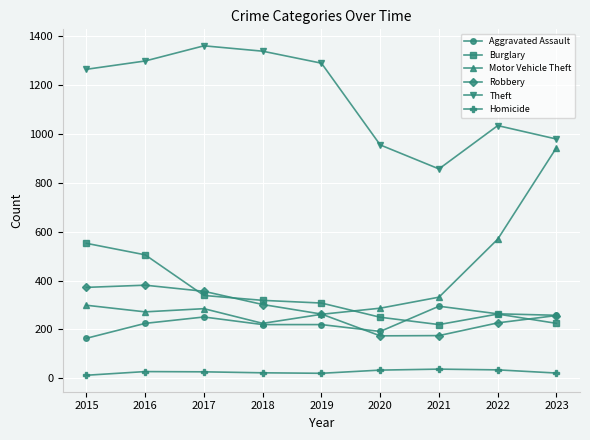

At which category does the chart reach its peak across all series?

2017